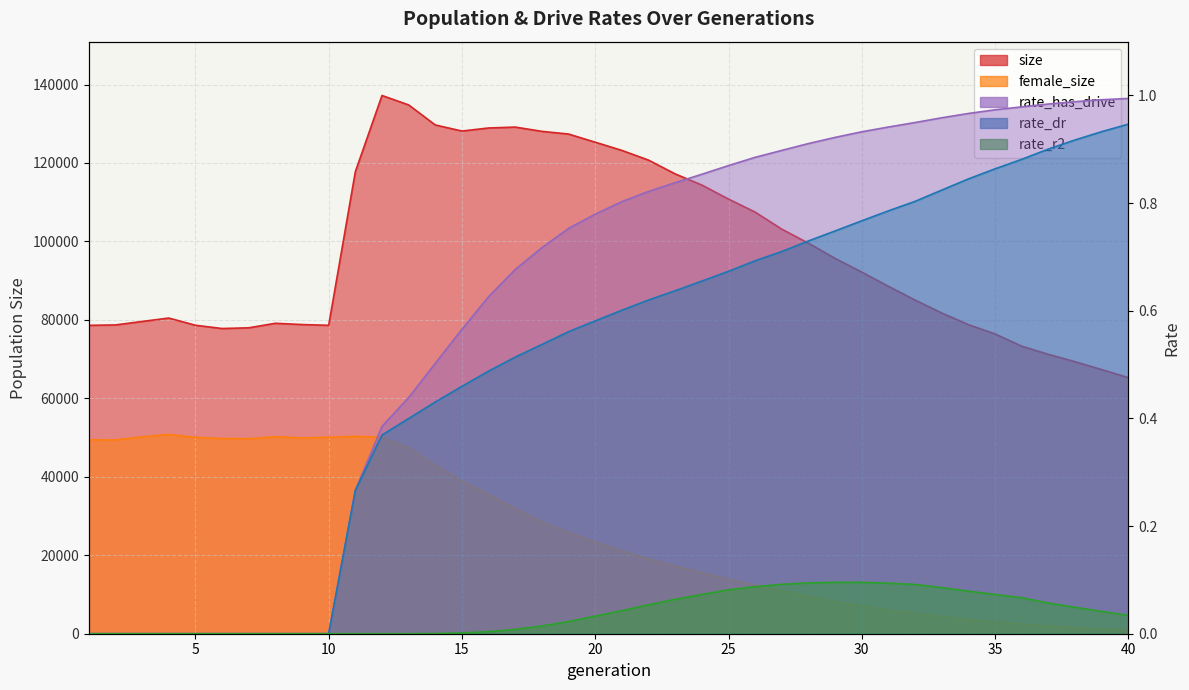

Which has a higher value, 27 or 35?

27